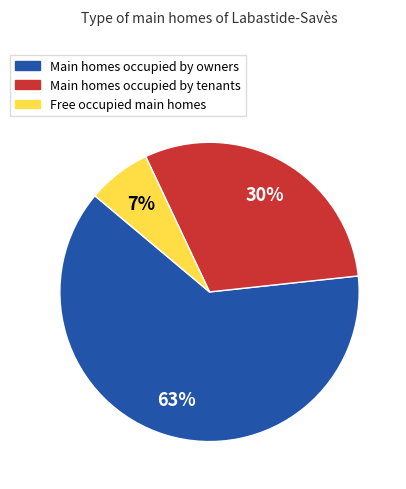

How many slices are in this pie chart?

3